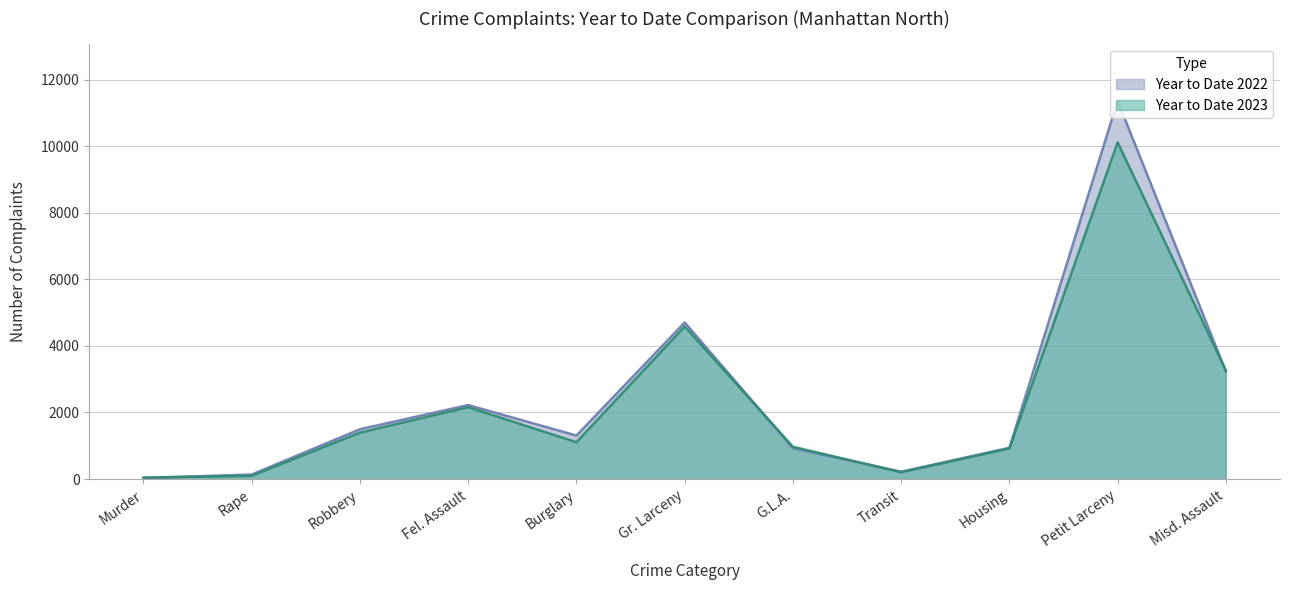

How many intersections are there between Year to Date 2023 and Year to Date 2022?

4